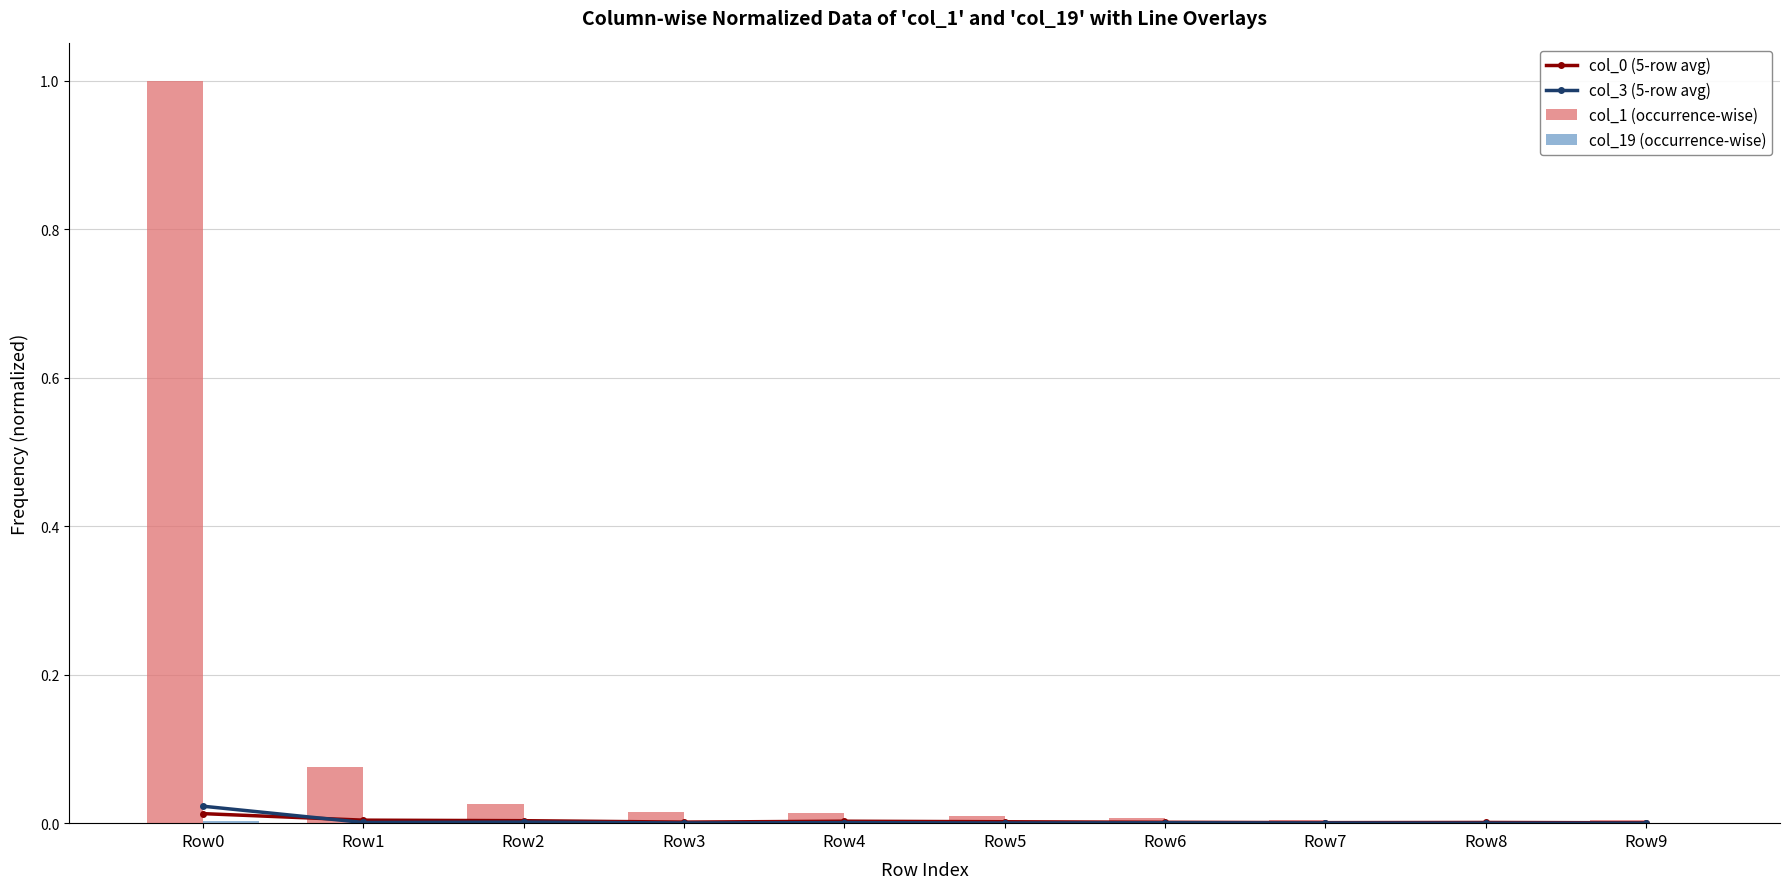

List the labels in order of col_1 (occurrence-wise) value, largest first.

Row0, Row1, Row2, Row3, Row4, Row5, Row6, Row7, Row9, Row8